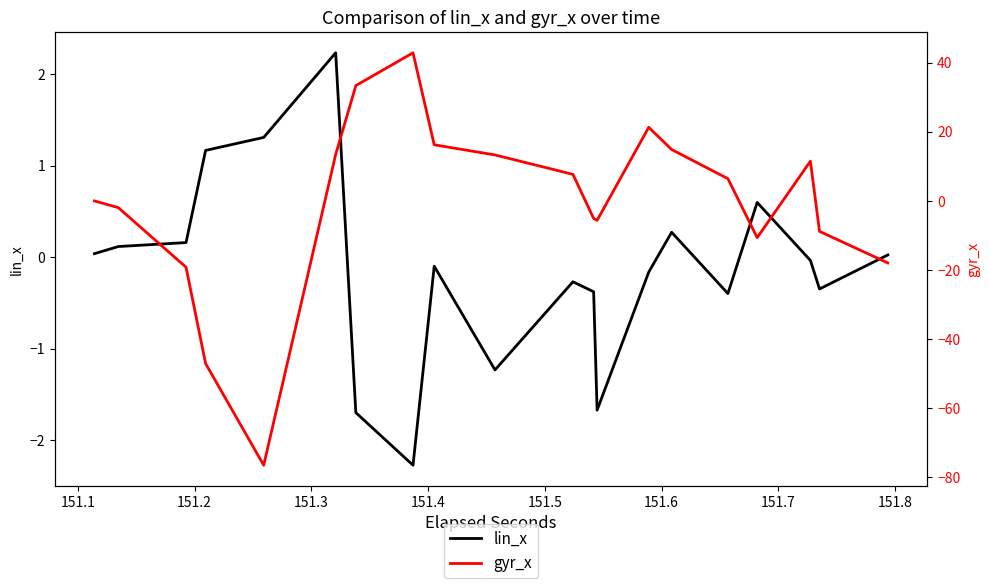

What is the sum of all lin_x values?

-5.3